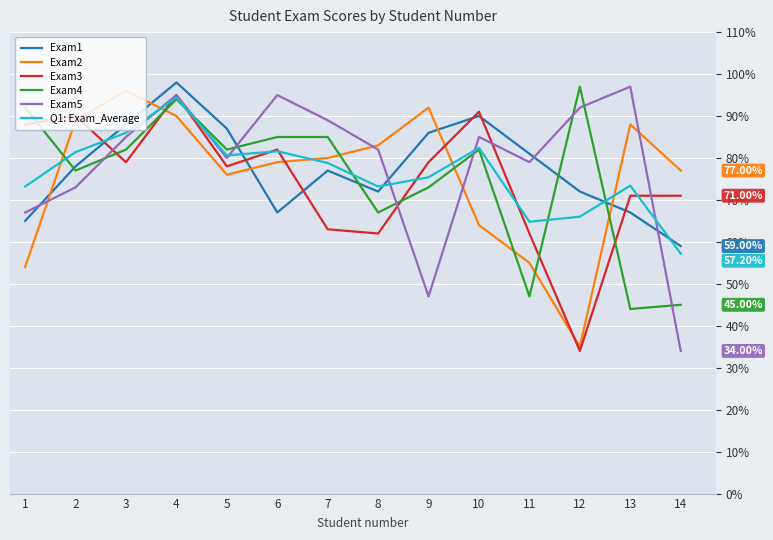

Does the chart display data point markers on the line(s)?

No